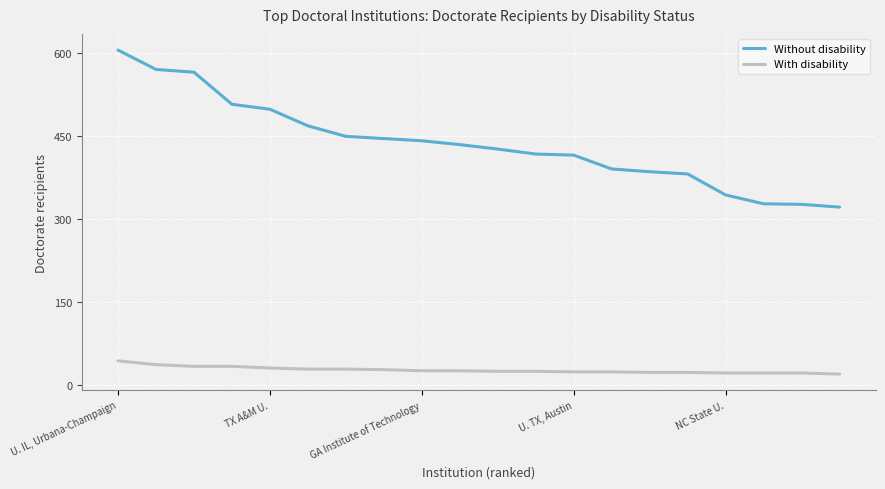

Which series has the largest range (max minus min)?

Without disability